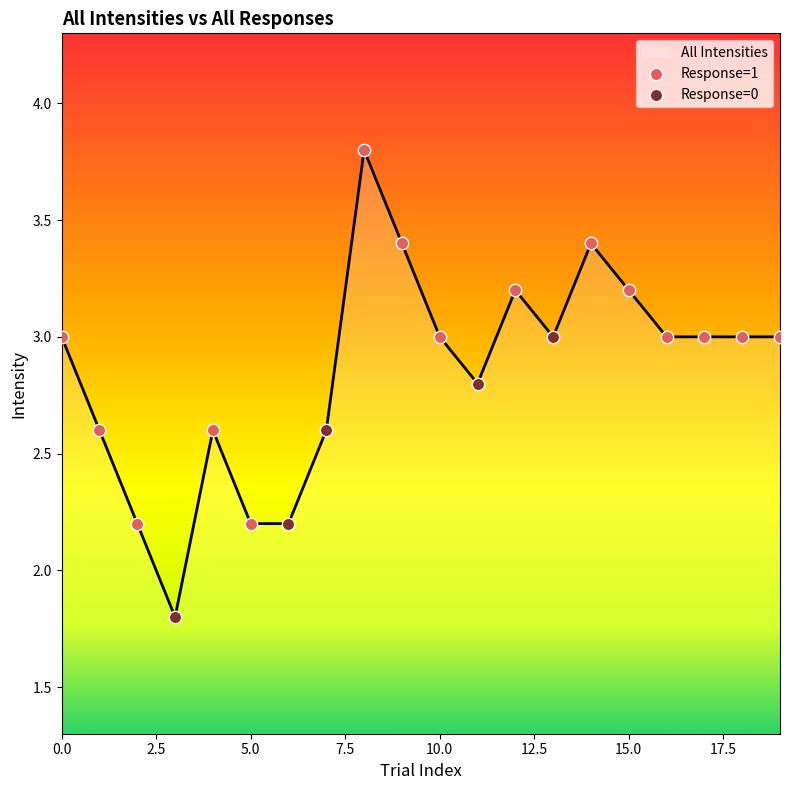

What is the difference between the maximum and minimum values?

2.0